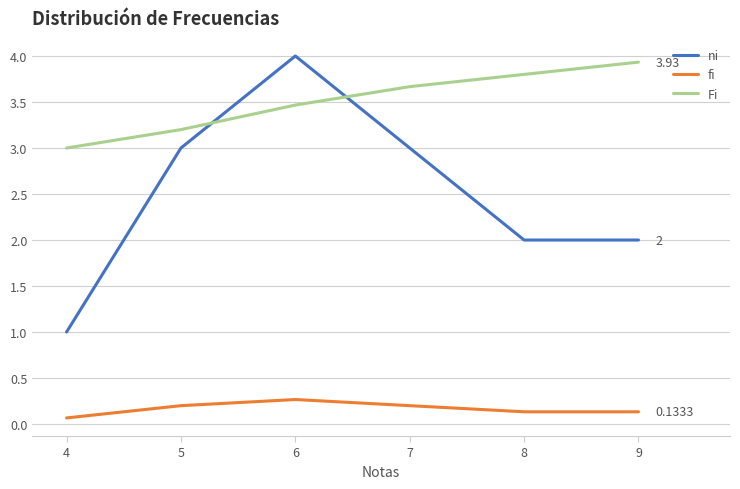

List the series in order of their overall mean, highest first.

Fi, ni, fi